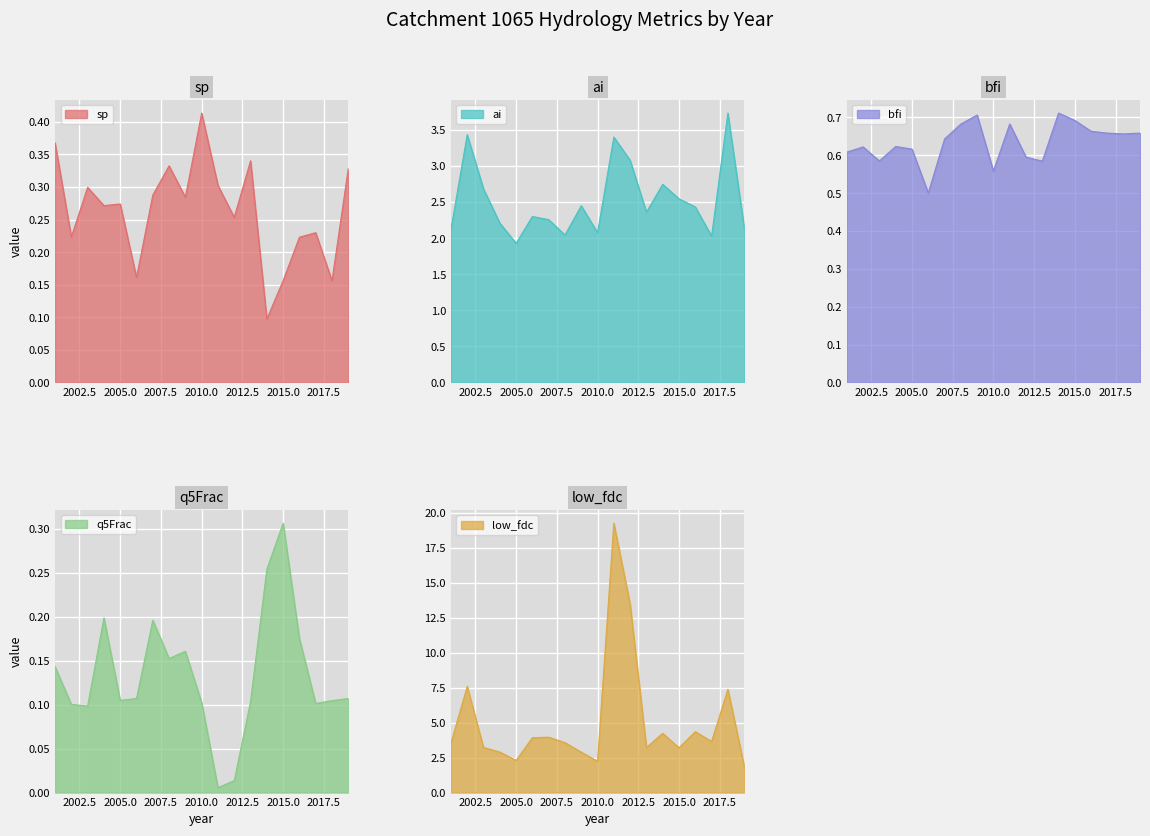

Is it true that q5Frac equals 0.1 at 2004?

False